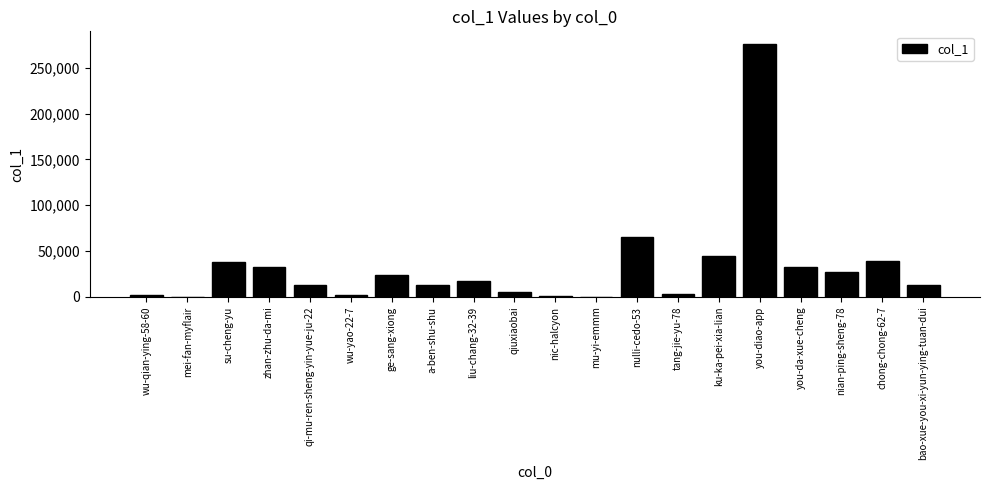

What is the change in value from ge-sang-xiong to chong-chong-62-7?

+16222